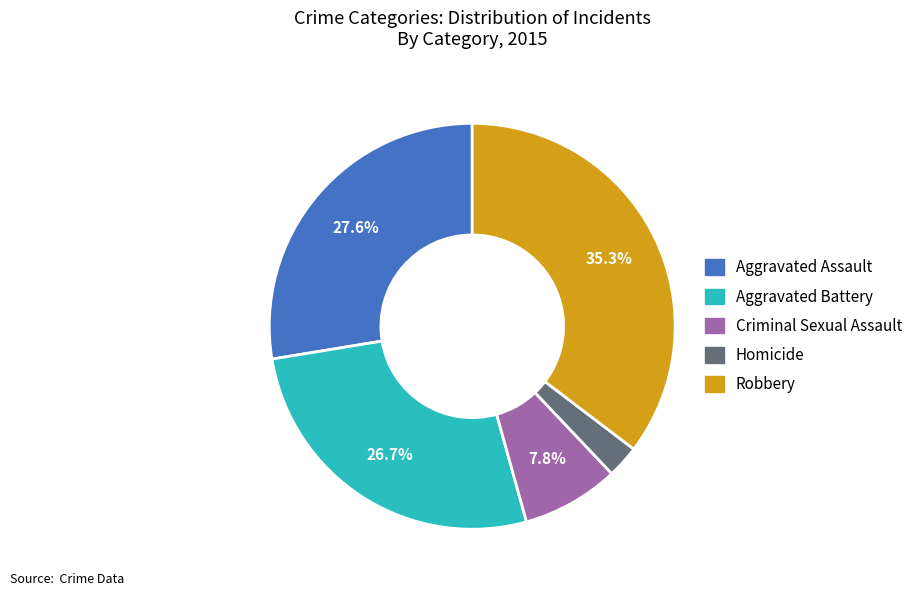

Is there any slice that represents more than half of the pie?

No